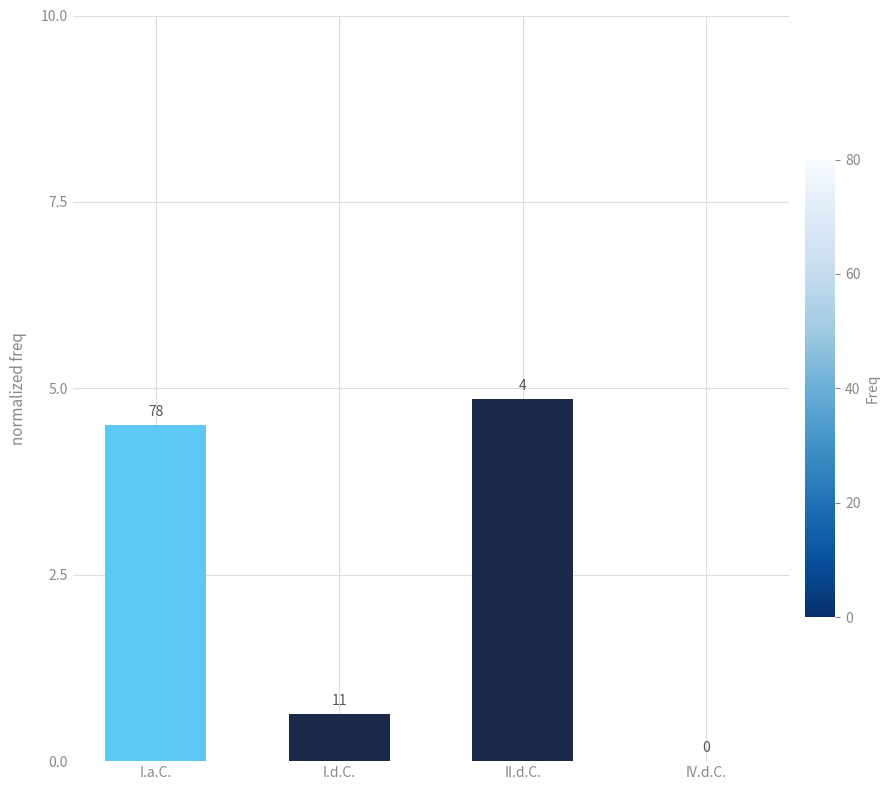

Rank the categories by value from highest to lowest.

II.d.C., I.a.C., I.d.C., IV.d.C.